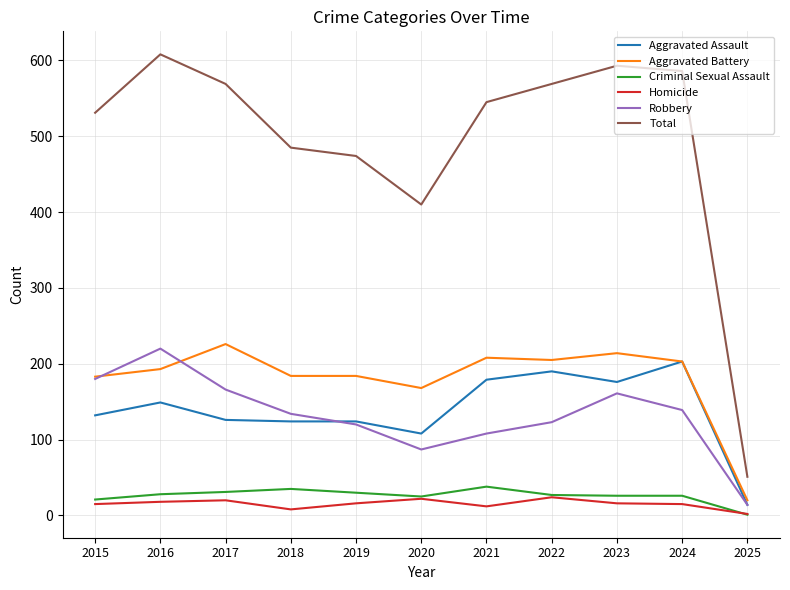

True or false: Aggravated Battery and Total cross at least once.

False